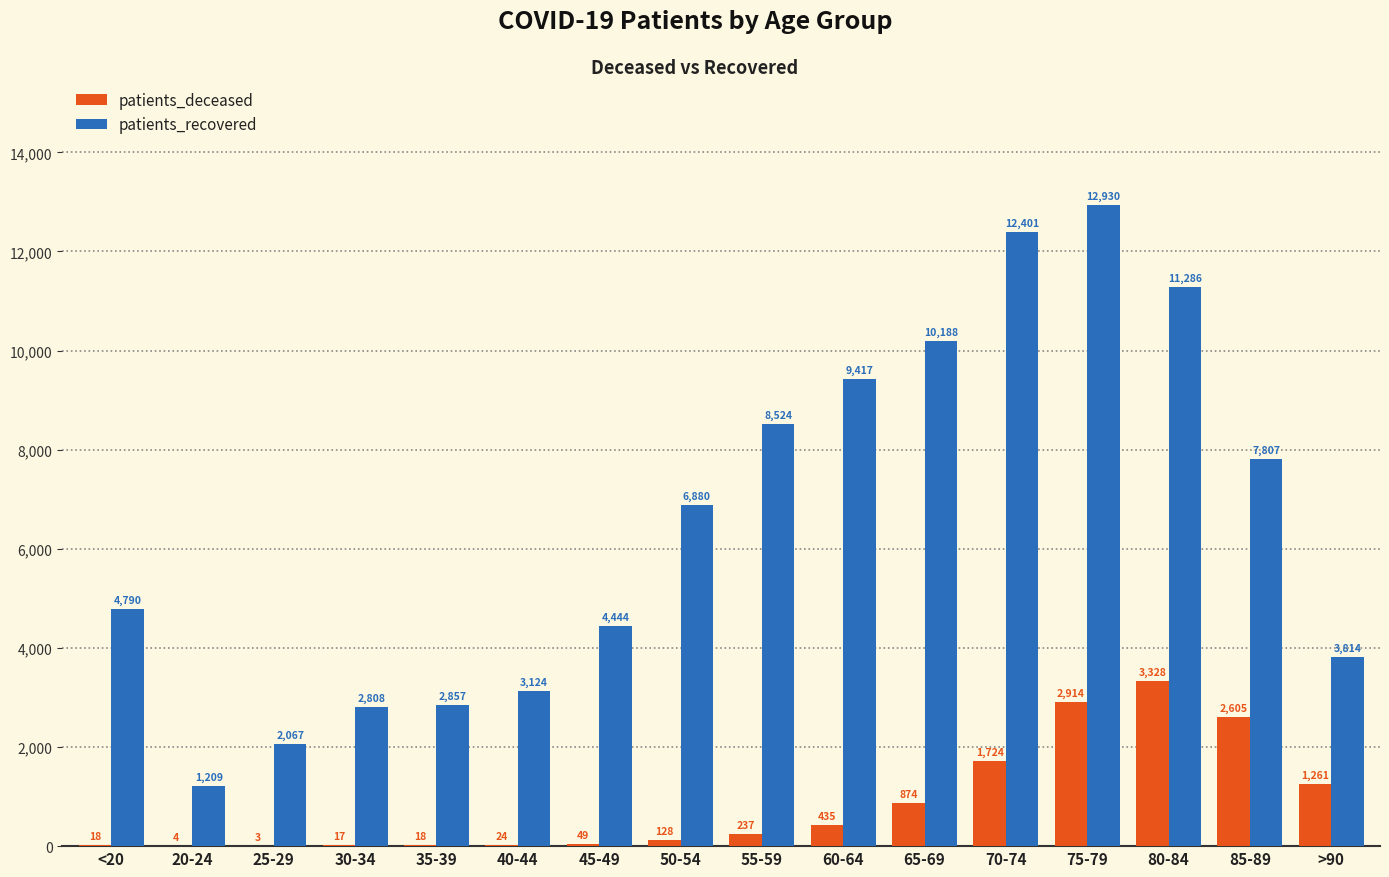

What is the total value across all series at 30-34?

2825